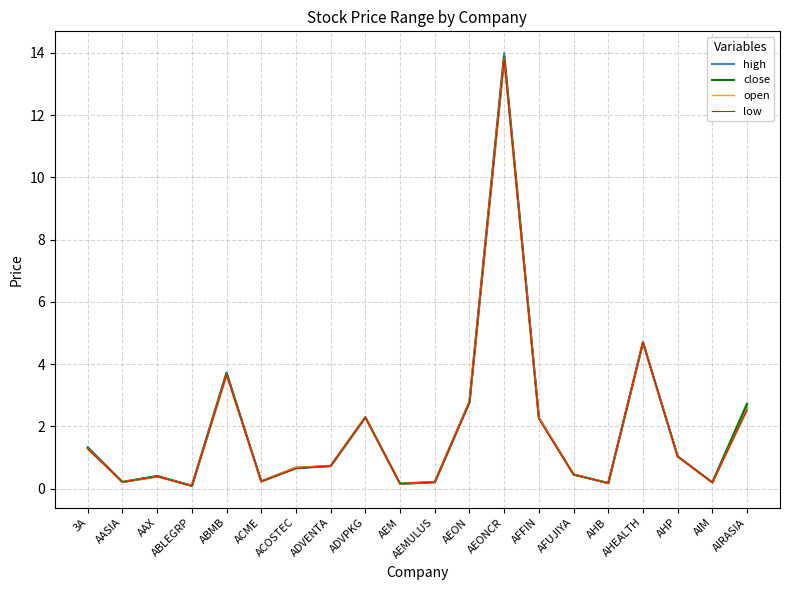

List the labels in order of low value, largest first.

AEONCR, AHEALTH, ABMB, AEON, AIRASIA, ADVPKG, AFFIN, 3A, AHP, ADVENTA, ACOSTEC, AFUJIYA, AAX, ACME, AASIA, AEMULUS, AIM, AHB, AEM, ABLEGRP